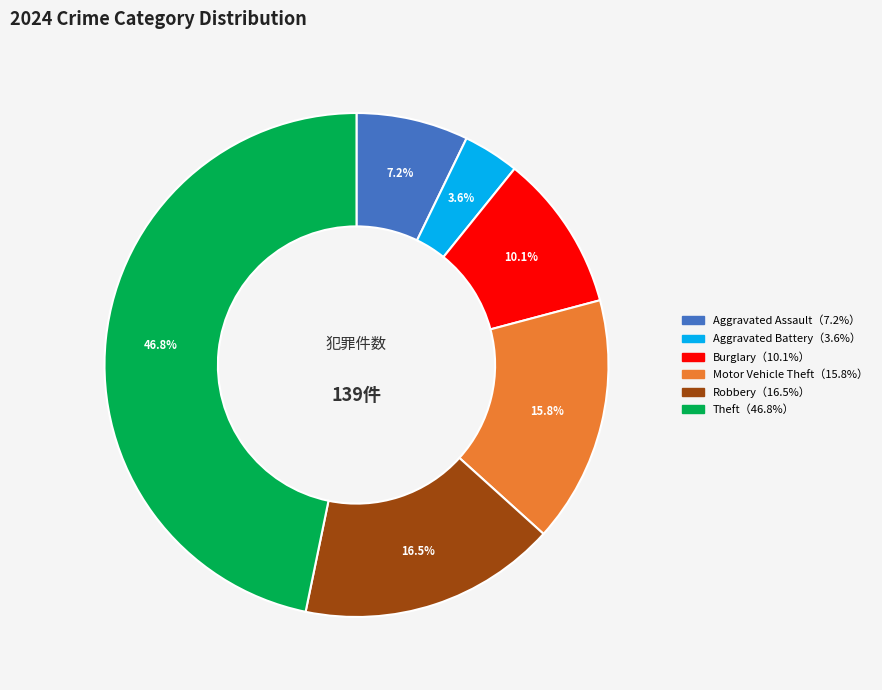

Is there a majority slice in this chart?

No